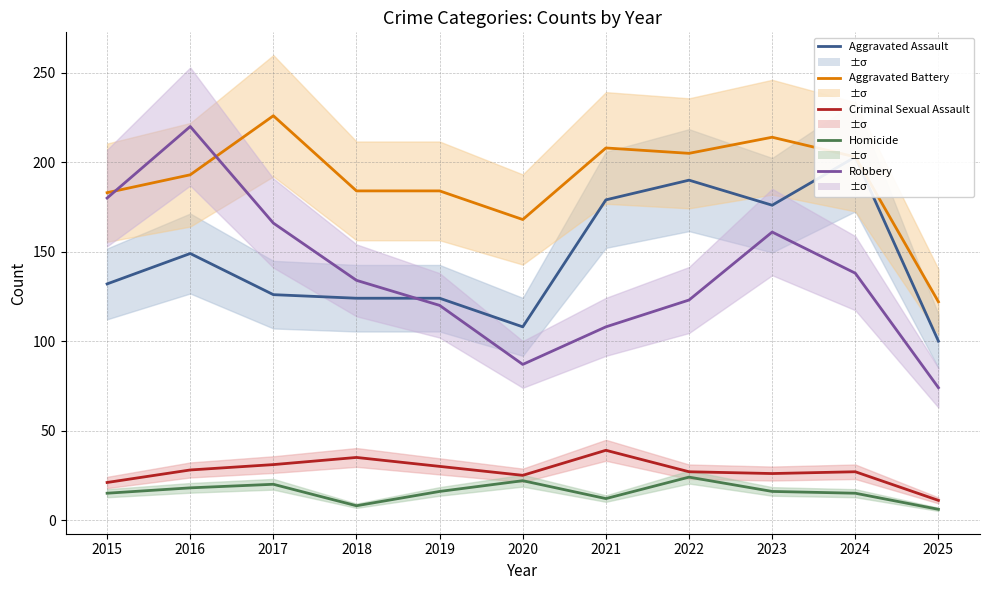

List the labels in order of Aggravated Battery value, largest first.

2017, 2023, 2021, 2022, 2024, 2016, 2018, 2019, 2015, 2020, 2025